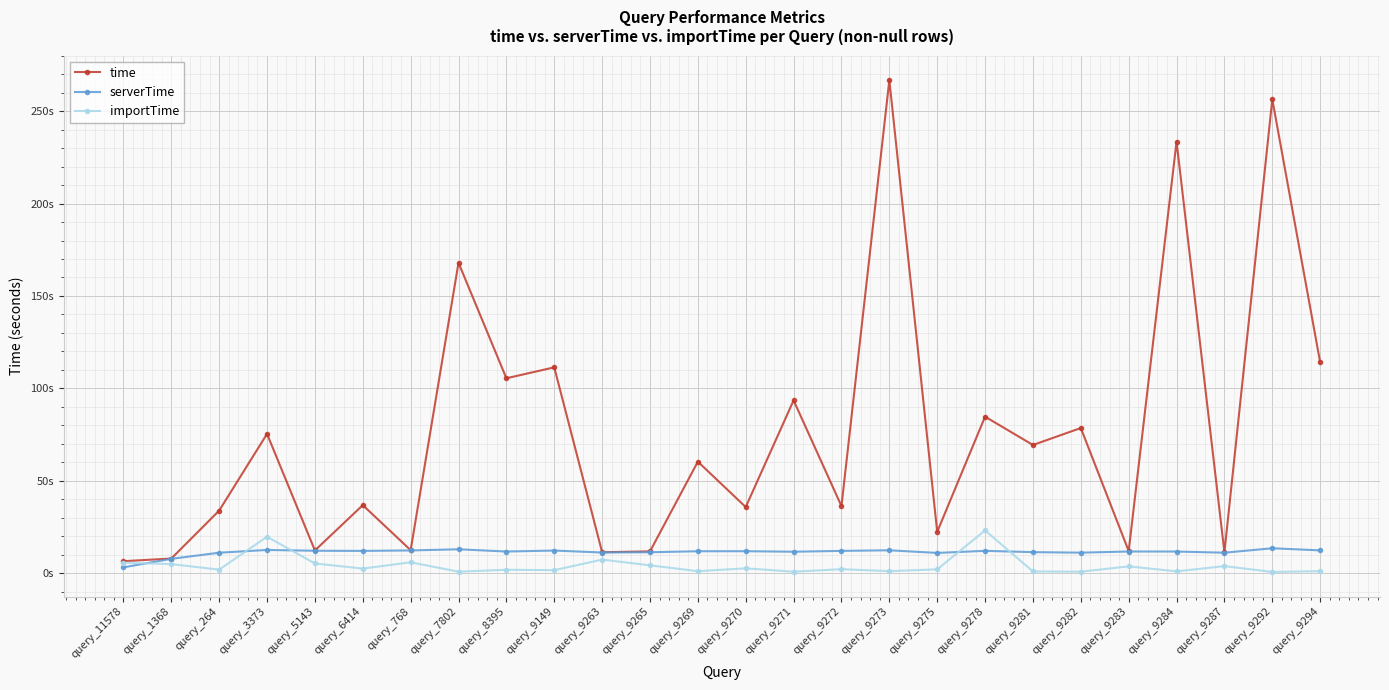

Between query_9265 and query_9273, which series saw the biggest shift?

time